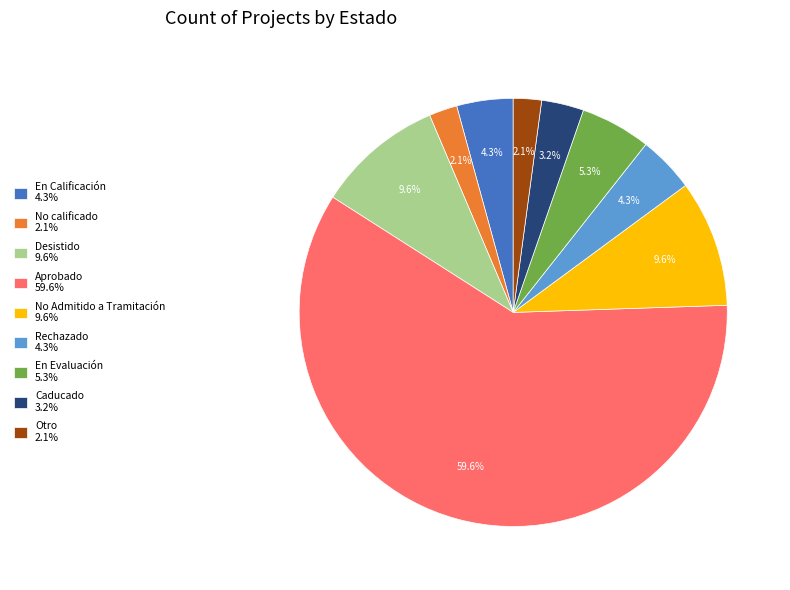

What is the largest slice in the pie chart?

Aprobado 59.6%